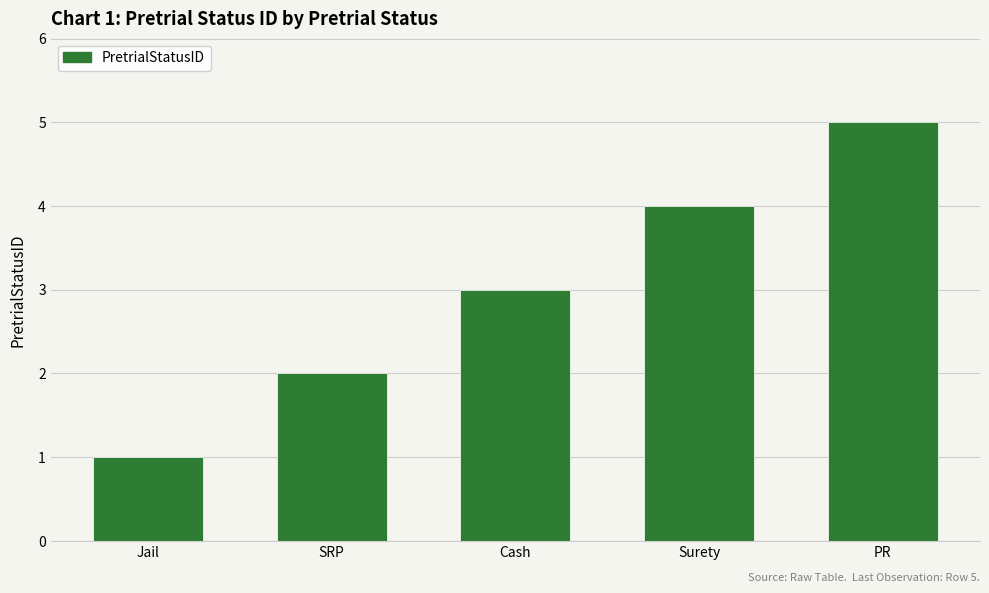

Approximately how many times larger is the value at Surety compared to Cash?

1.3